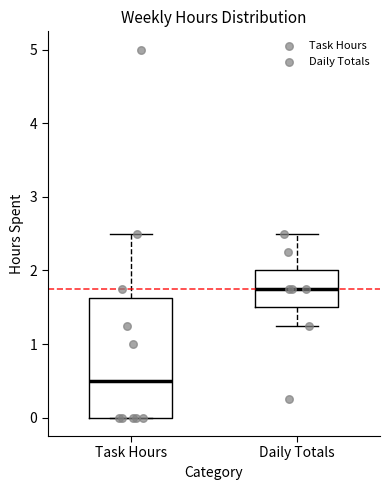

Reading left to right, transcribe this box plot: for each box, give where its median line is, the range the box spans, and where its two whiskers end, as read against the y-axis. The values are not printed on the chart, so give them approximately, as read against the axis.

Task Hours: median 0.5, box 0.0 to 1.6, whiskers 0.0 to 2.5
Daily Totals: median 1.8, box 1.5 to 2.0, whiskers 1.3 to 2.5